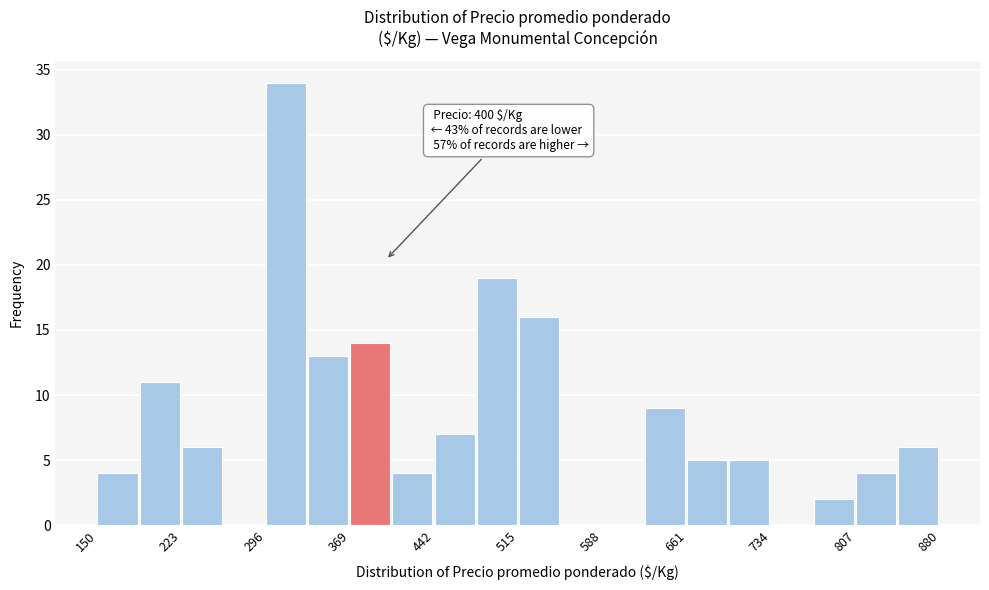

Read against the x-axis, roughly where is the centre of the tallest bar?

310